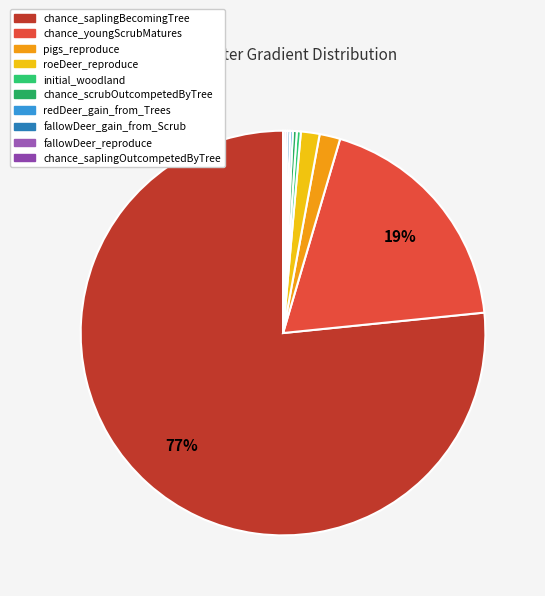

Is the sum of redDeer_gain_from_Trees and roeDeer_reproduce greater than half?

No